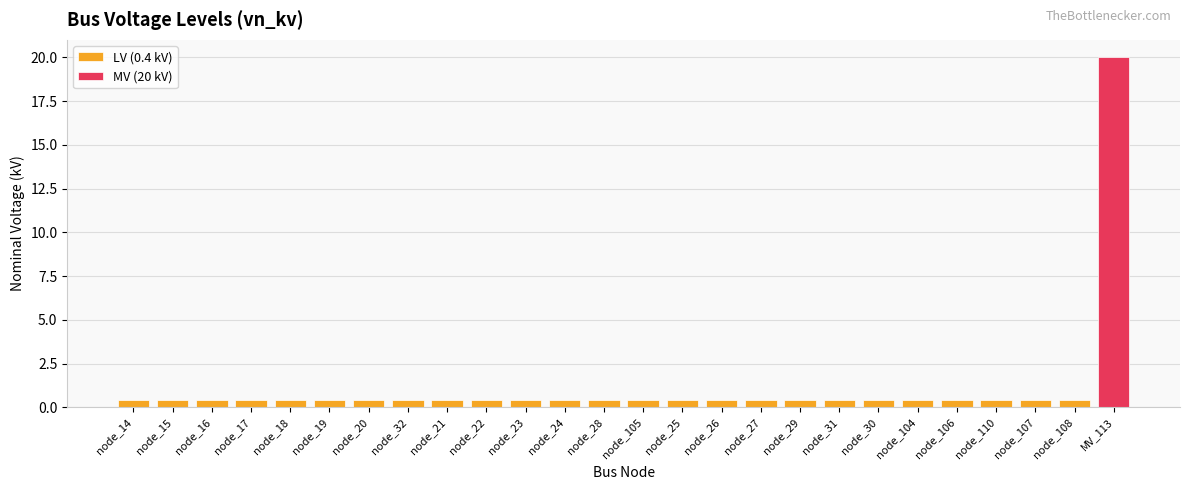

Does the chart contain stacked bars?

No